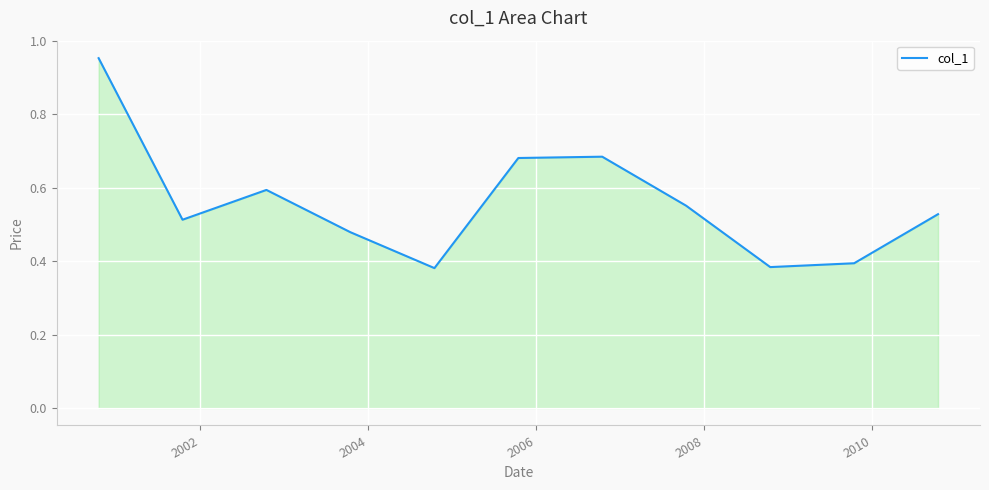

How many lines are shown in the chart?

1